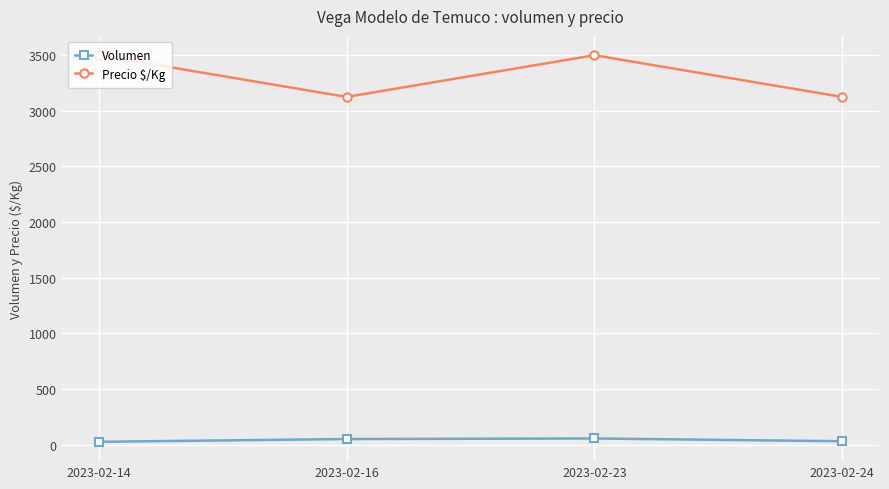

True or false: Precio $/Kg and Volumen cross at least once.

False